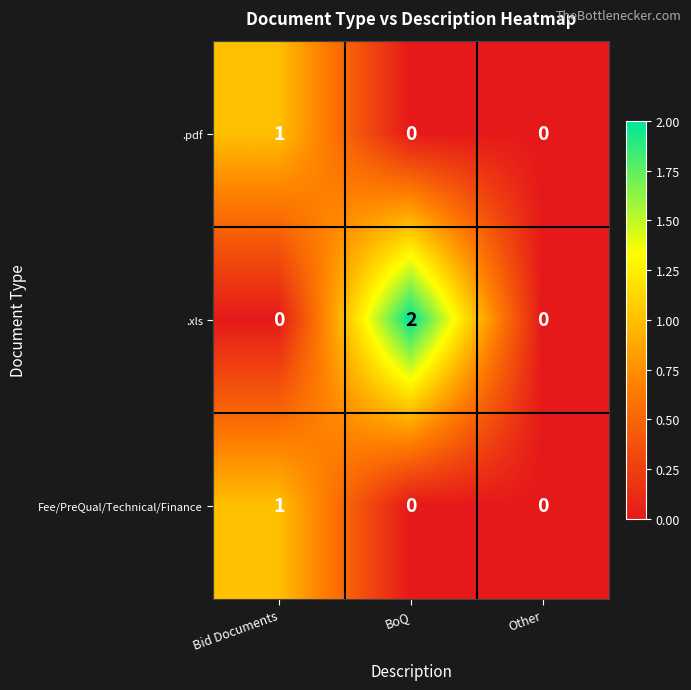

Reading left to right, extract all data points from this chart.

.pdf: 1	0	0
.xls: 0	2	0
Fee/PreQual/Technical/Finance: 1	0	0